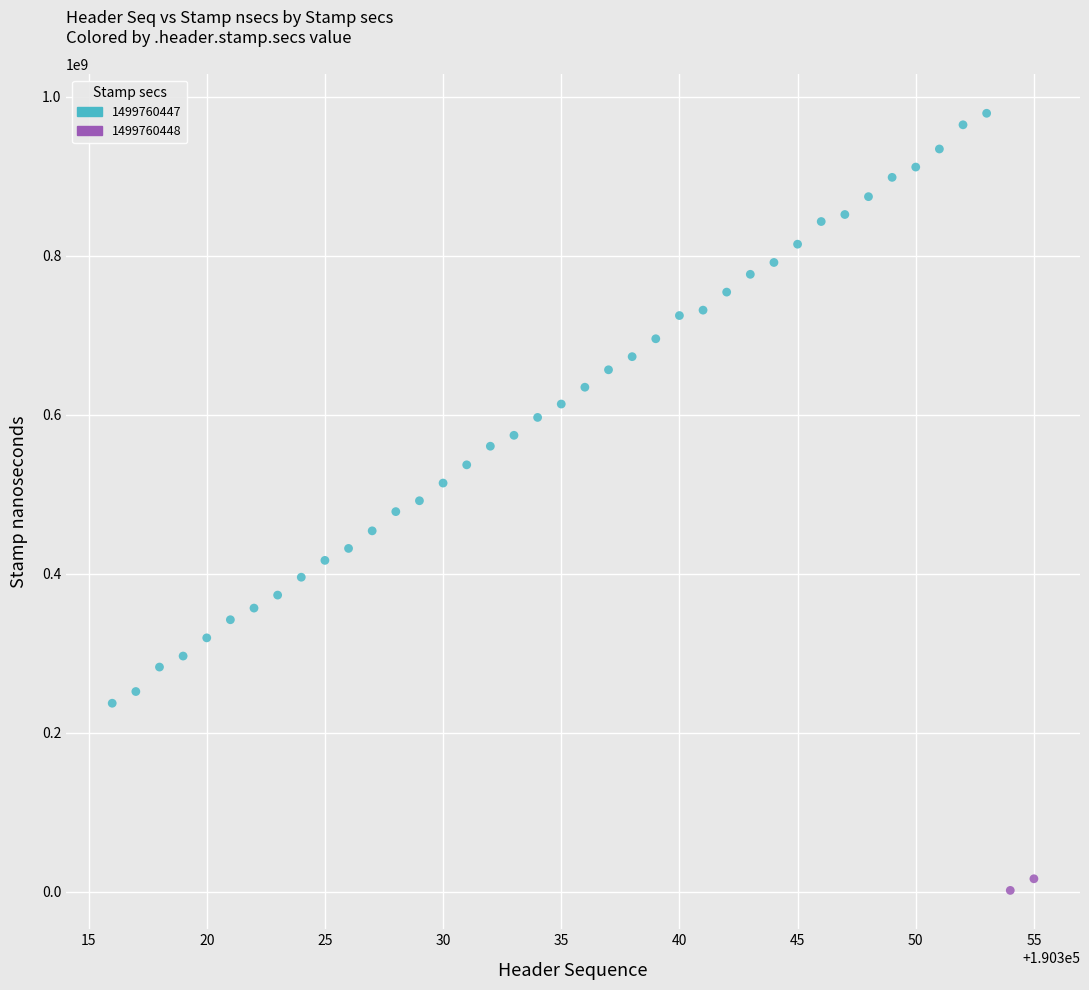

What are all the series names shown in the legend?

1499760447, 1499760448